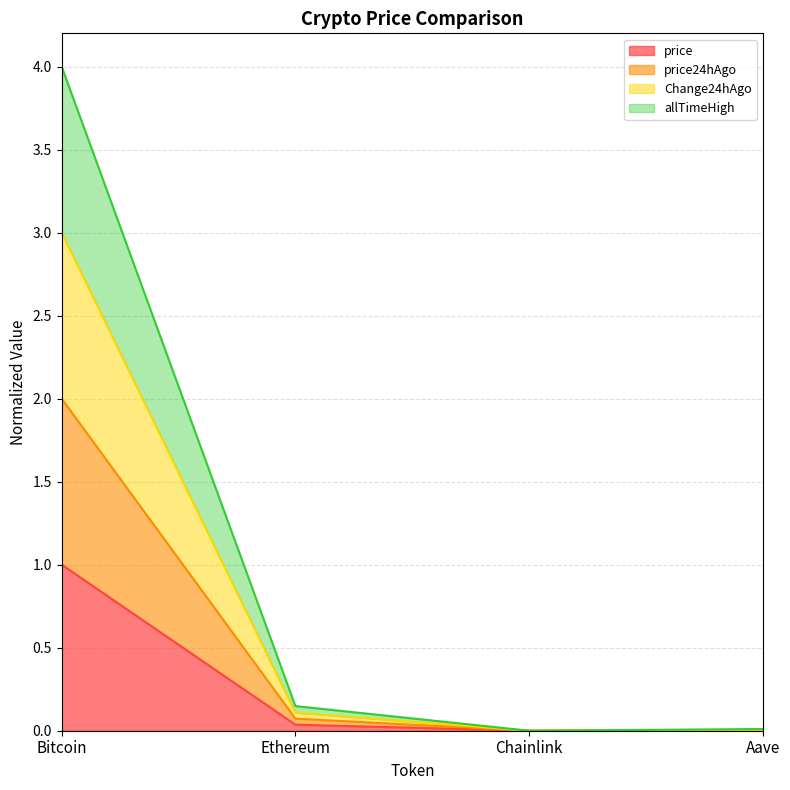

Between Chainlink and Aave, which is larger?

Aave